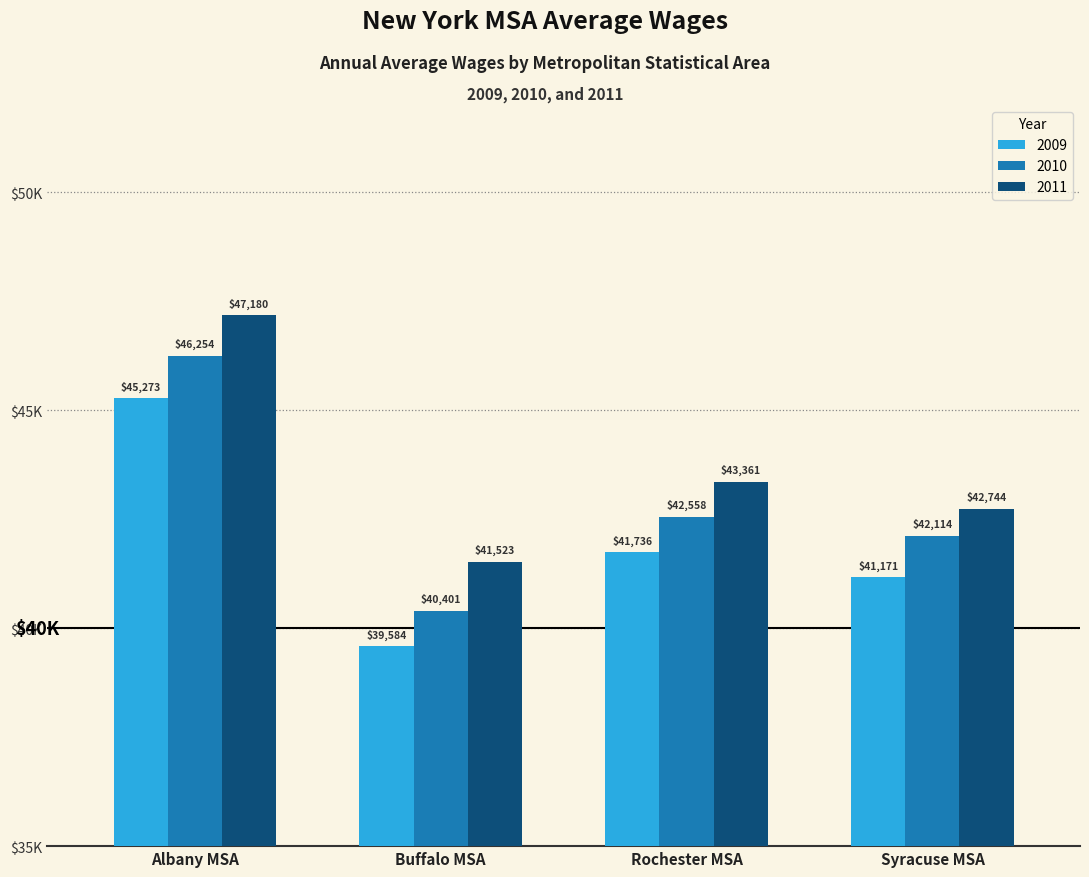

At Albany MSA, list the series in order from smallest to largest.

2009, 2010, 2011